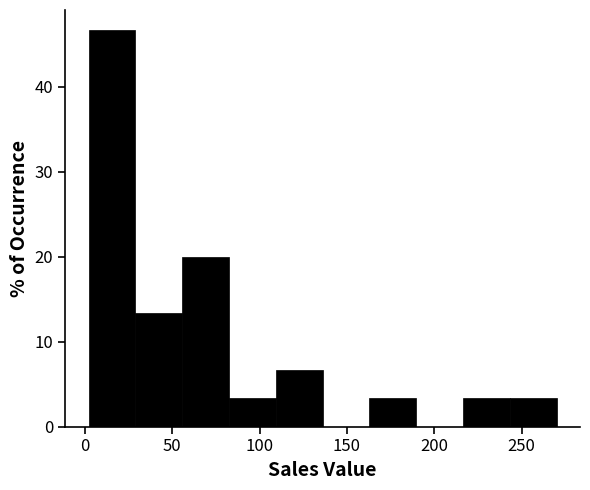

Which range on the x-axis has the tallest bar?

0 to 30